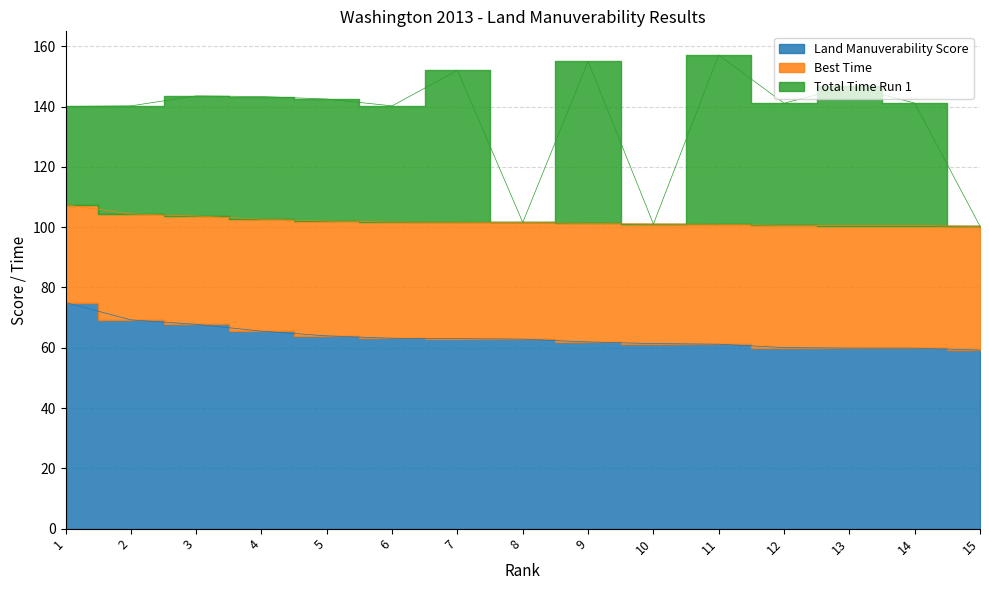

The Land Manuverability Score series shows 127.6 at 1. True or false?

False